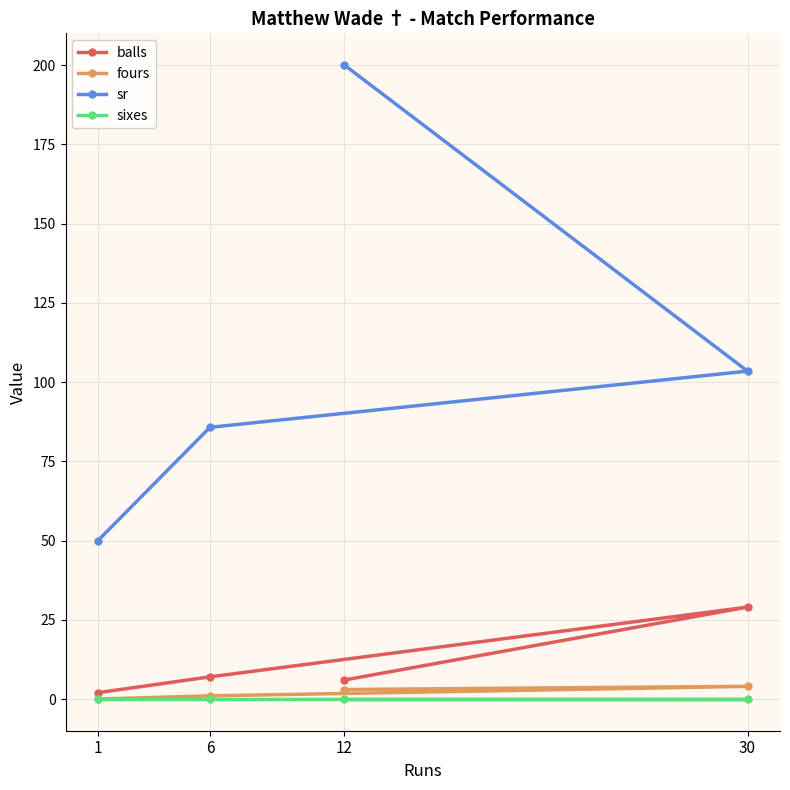

What is the approximate value of sr at 6?

85.7